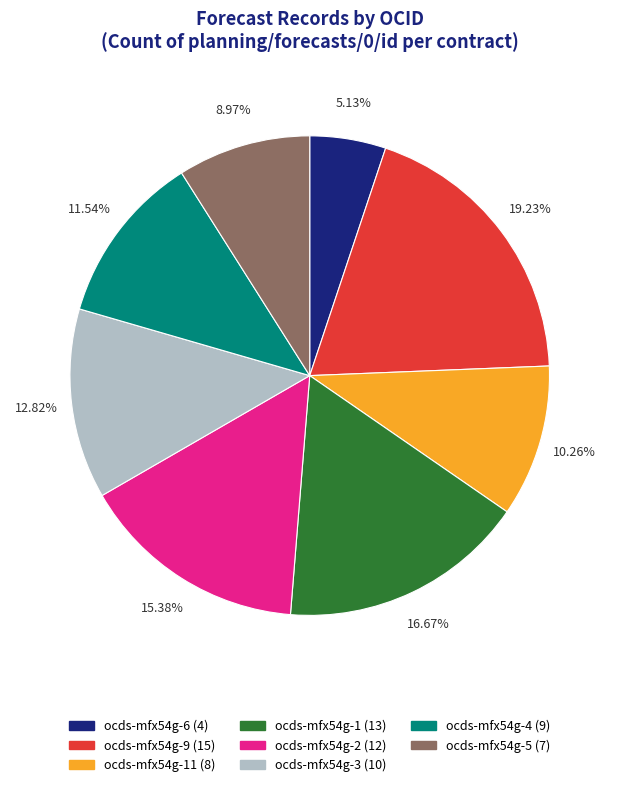

Is there a majority slice in this chart?

No